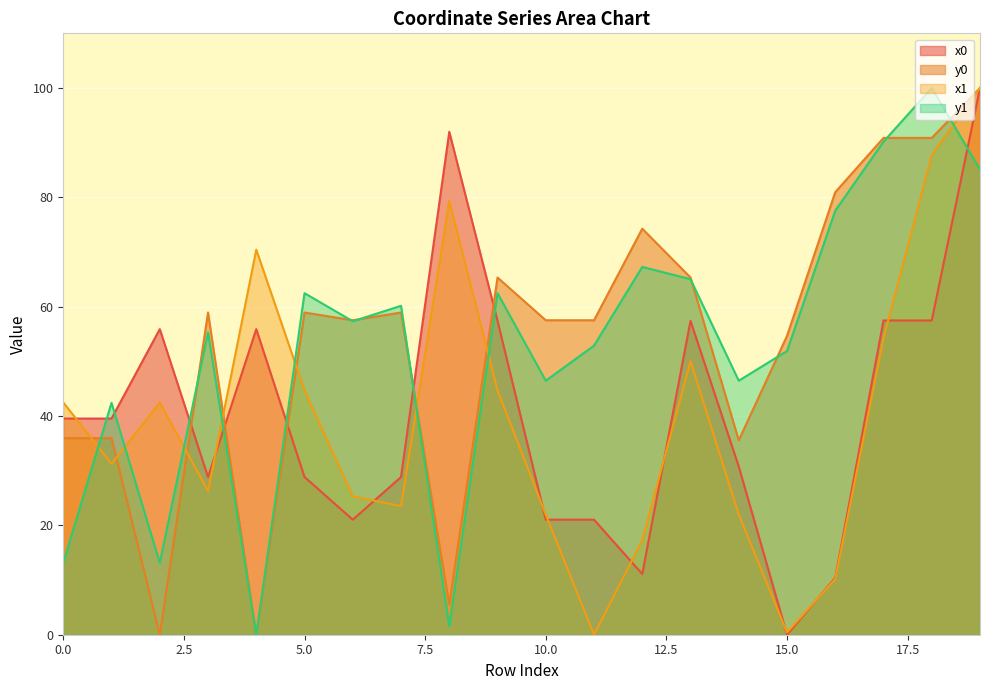

What is the difference between the highest and lowest values at 8?

90.4